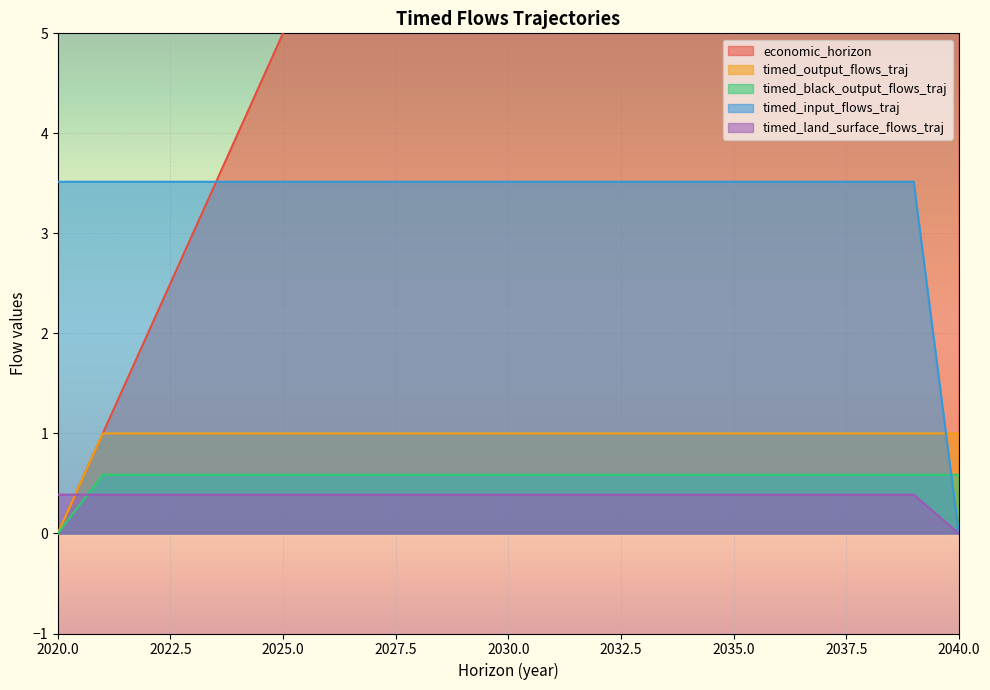

Is the value of economic_horizon at 2021 greater than the value of timed_input_flows_traj at 2024?

No